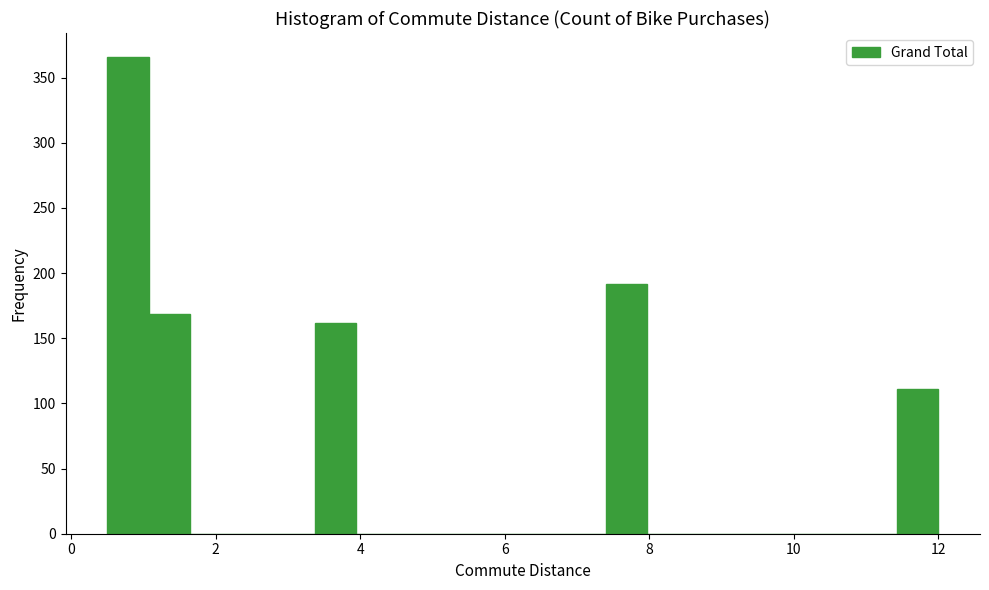

Around what value on the x-axis is the tallest bar? Give the approximate position of its centre, as read against the axis.

0.8